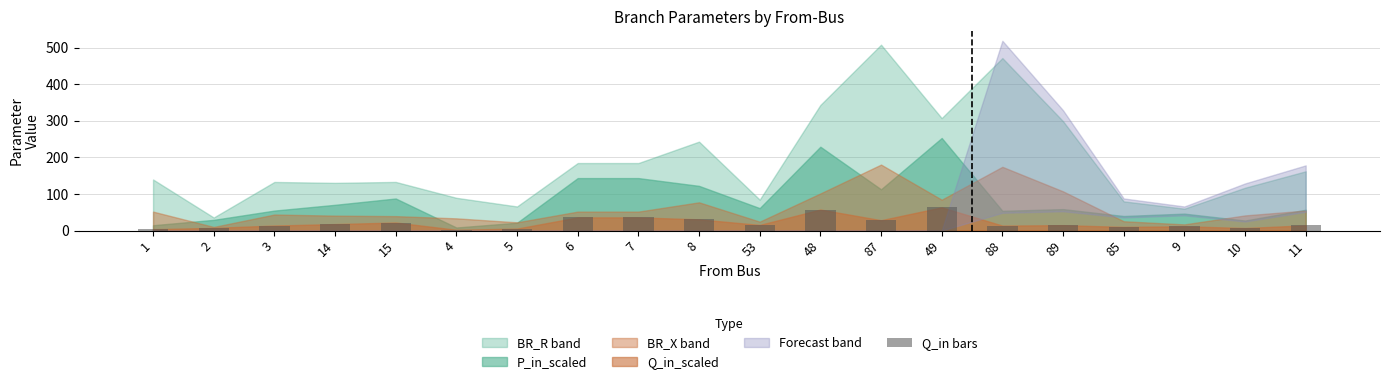

The value at 48 is 57.5. True or false?

True